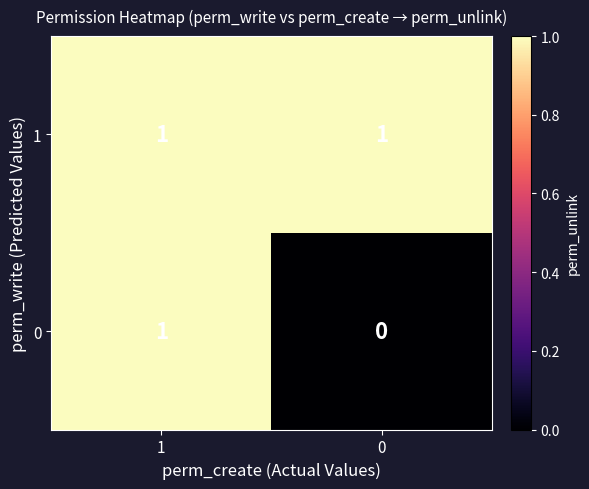

Rank the series by their average value, from lowest to highest.

0, 1